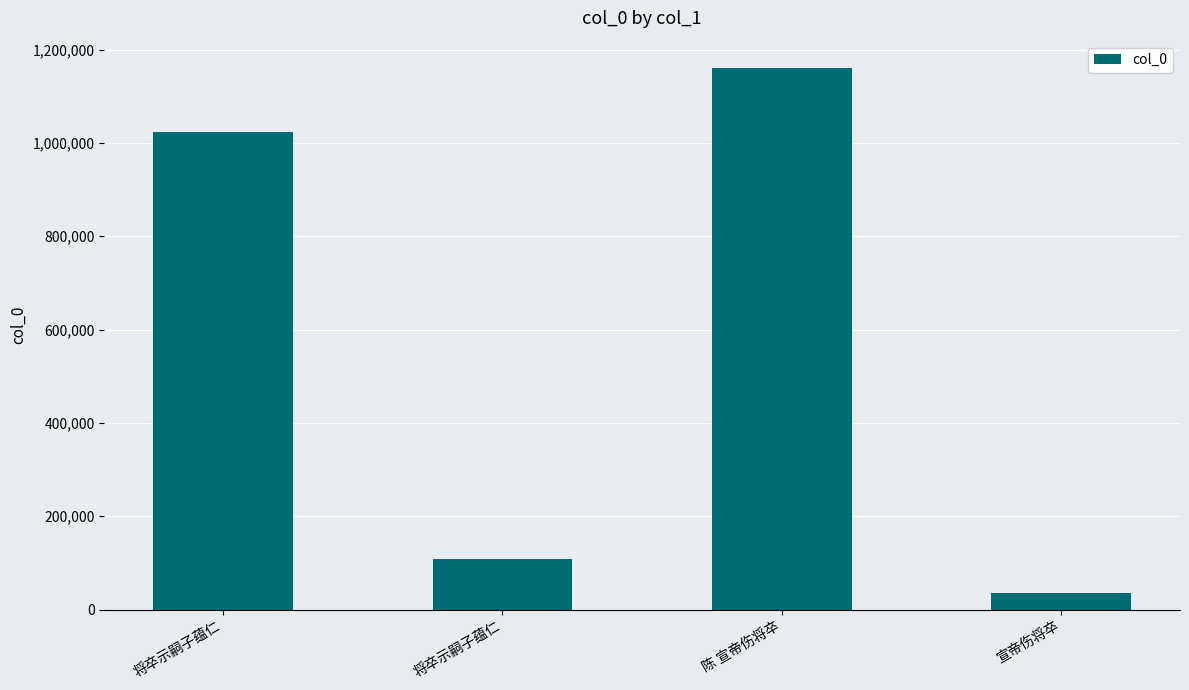

How many series are shown in this chart?

1